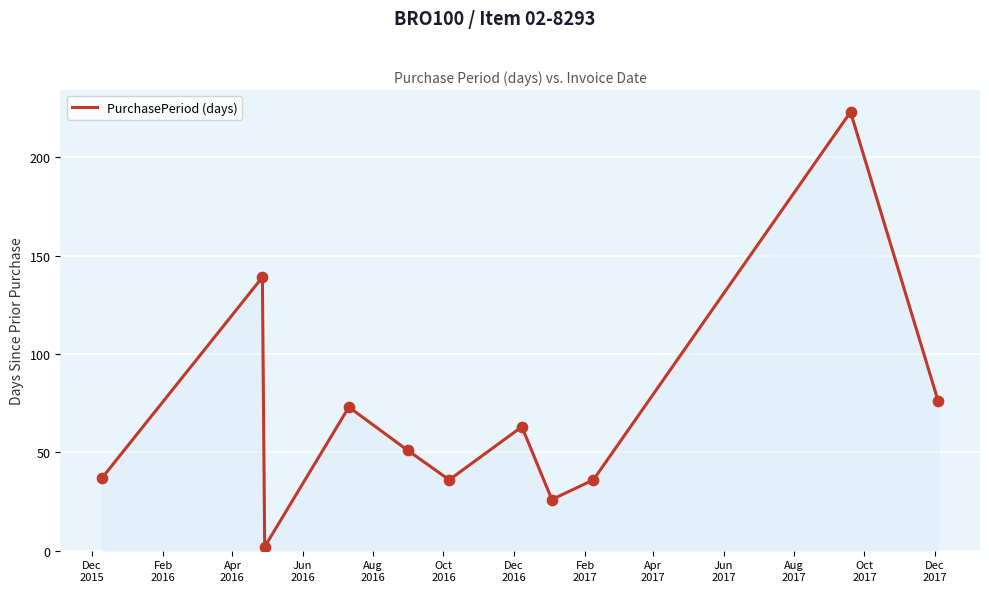

What is the maximum value shown in the chart?

223